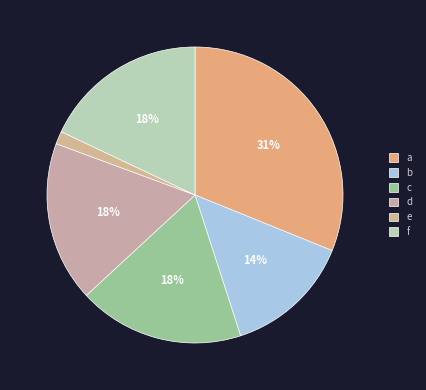

Is it true that c is 18% of the pie?

True